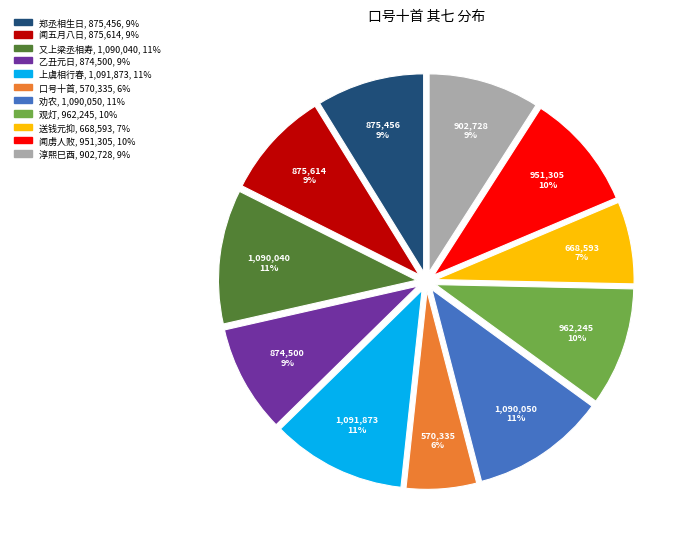

How many slices are in this pie chart?

11